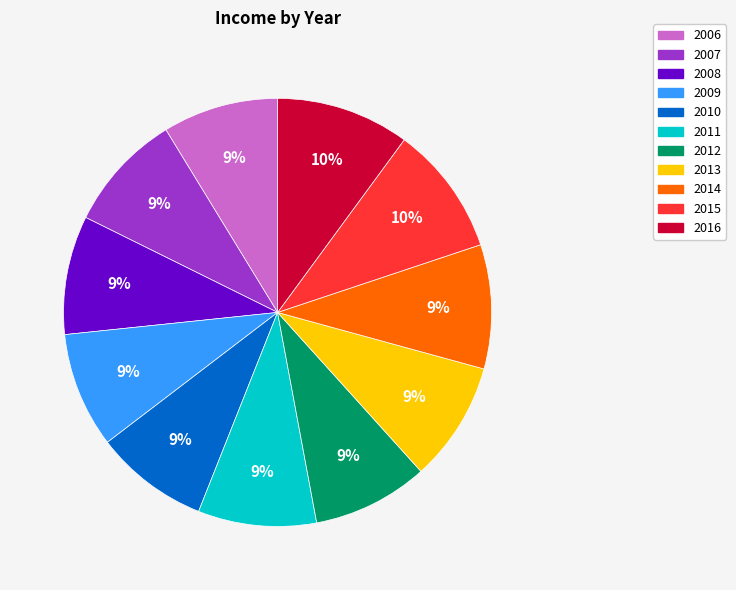

Does any single category account for the majority?

No